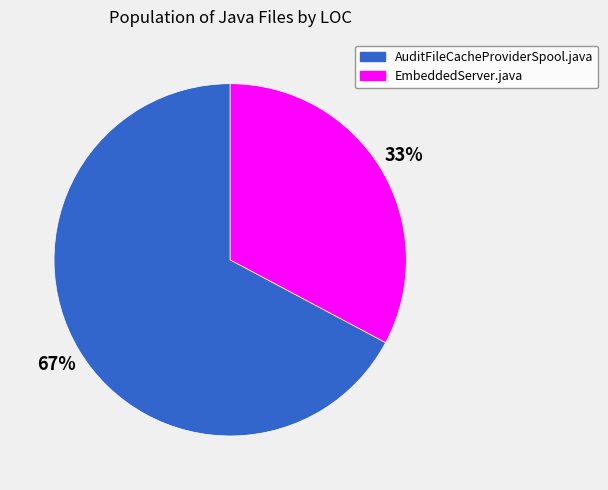

To the nearest percent, what is the difference between the largest and smallest slice percentages?

34%